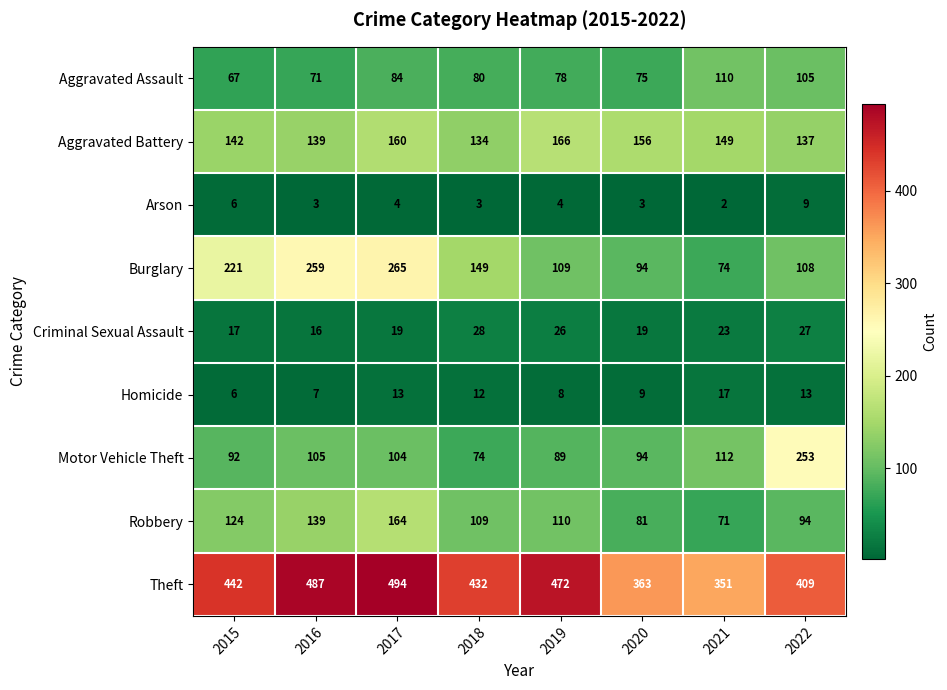

At how many categories does at least one series exceed 211?

8